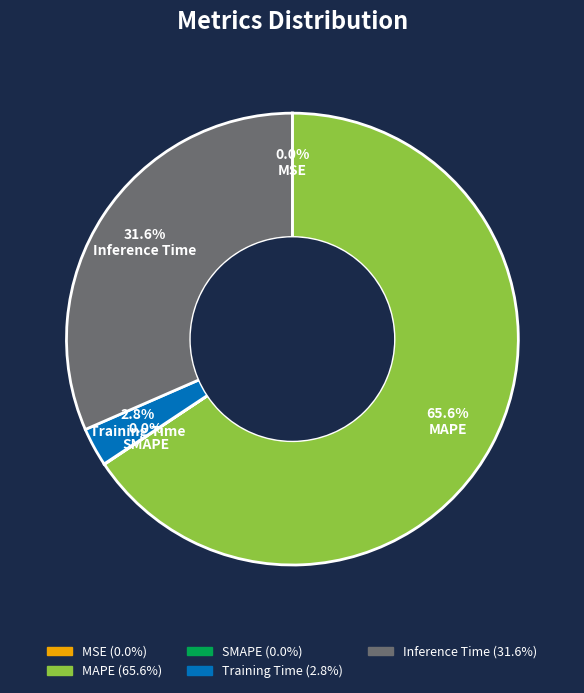

What portion of the pie excludes MAPE?

34.4%